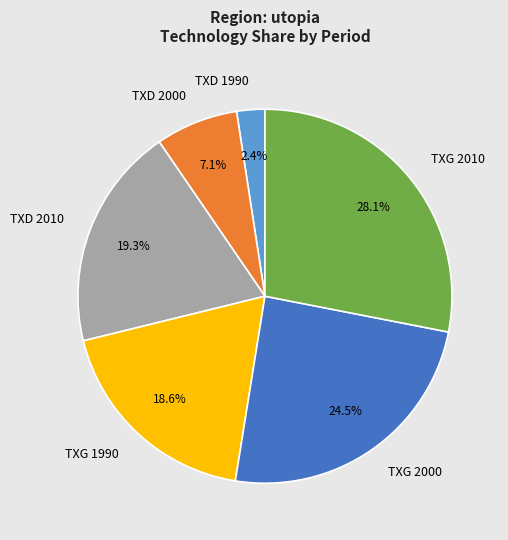

What is the total percentage of TXD 2010 and TXD 1990?

21.7%